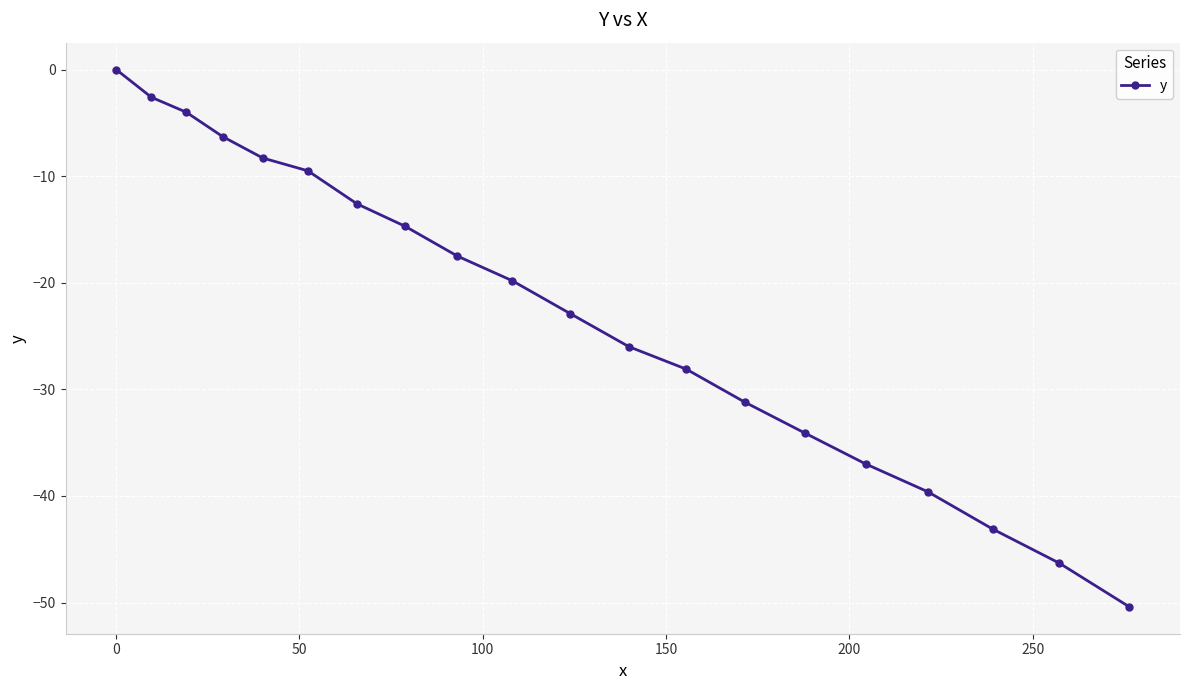

What is the smallest value displayed?

-50.4